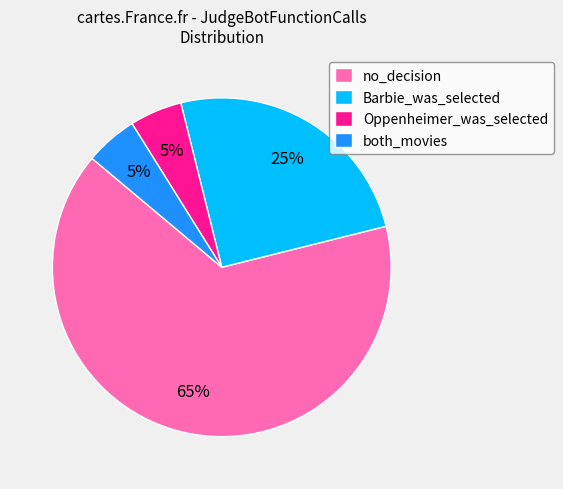

The both_movies slice represents 5% of the pie. True or false?

True